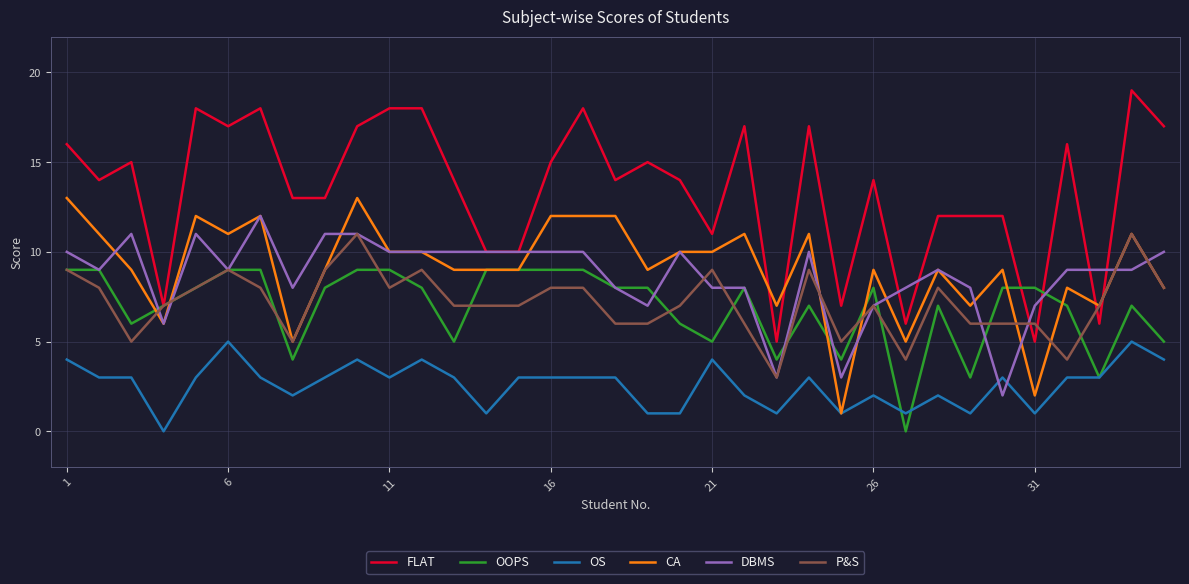

Rank the series by their maximum value, from highest to lowest.

FLAT, CA, DBMS, P&S, OOPS, OS